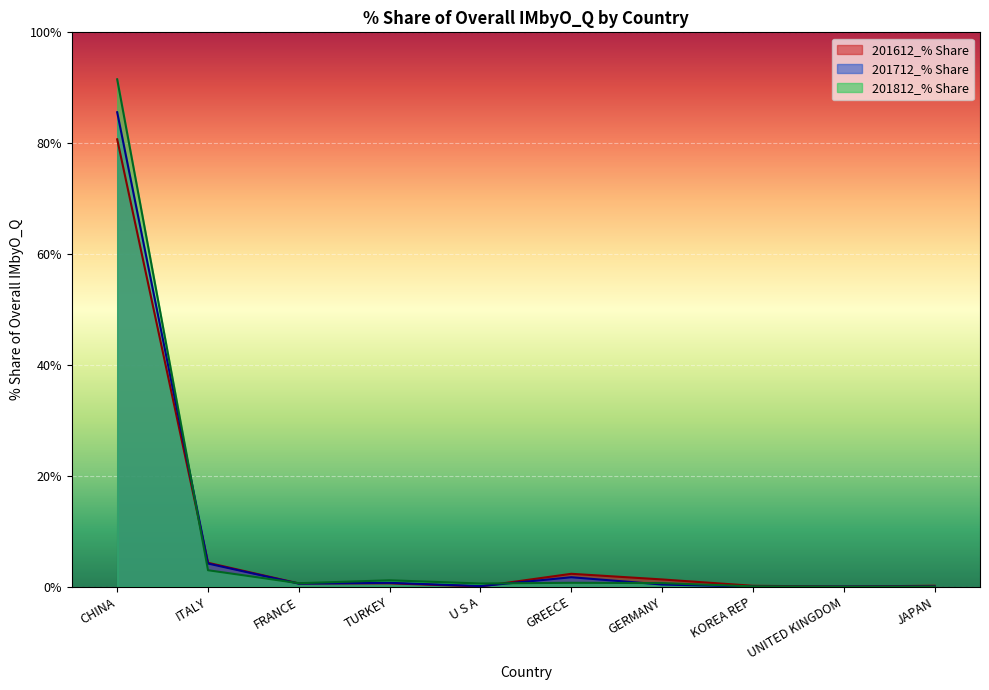

Rank the categories by 201612_% Share value from highest to lowest.

CHINA, ITALY, GREECE, GERMANY, TURKEY, FRANCE, JAPAN, KOREA REP, U S A, UNITED KINGDOM